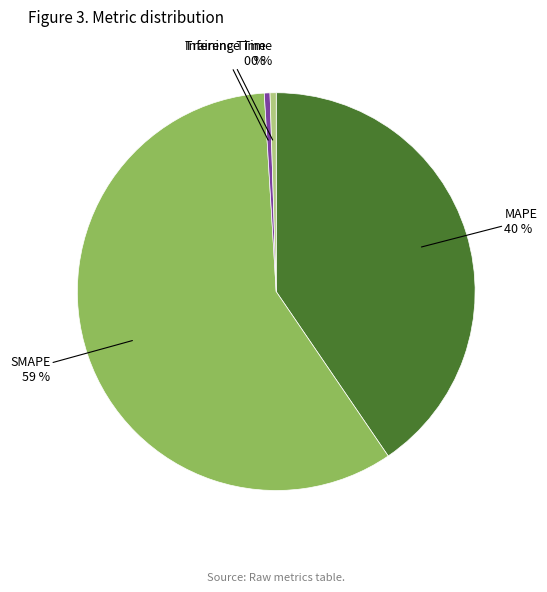

Is there a majority slice in this chart?

Yes